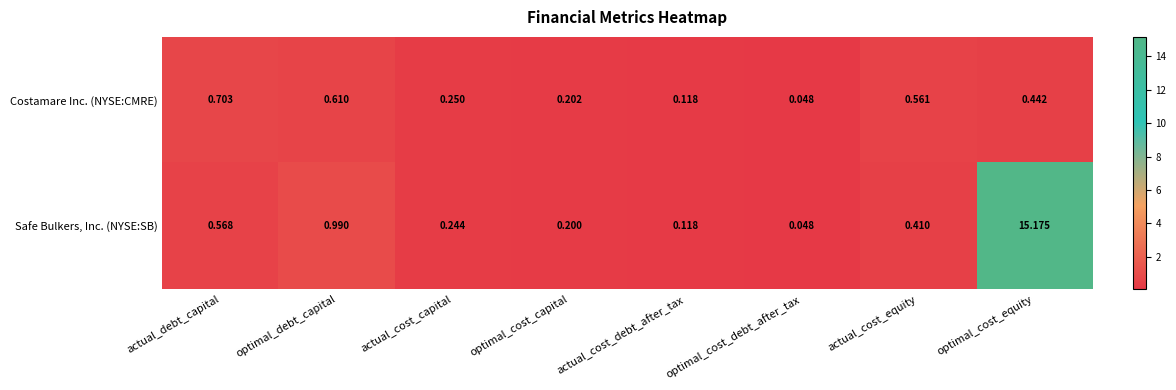

Rank the series by their maximum value, from highest to lowest.

Safe Bulkers, Inc. (NYSE:SB), Costamare Inc. (NYSE:CMRE)